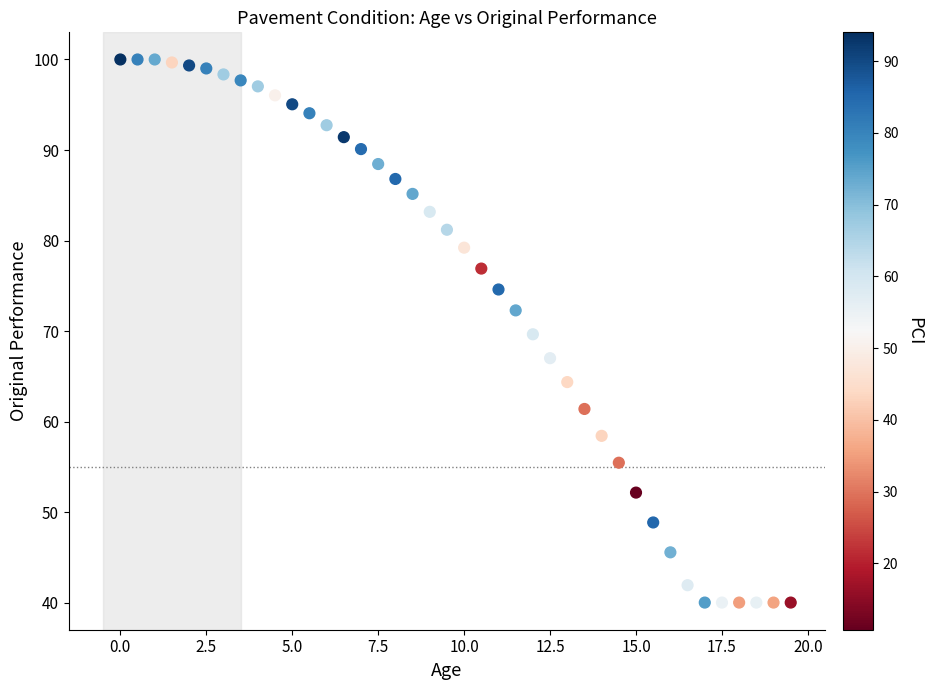

What is the range of X values (max minus min)?

19.5